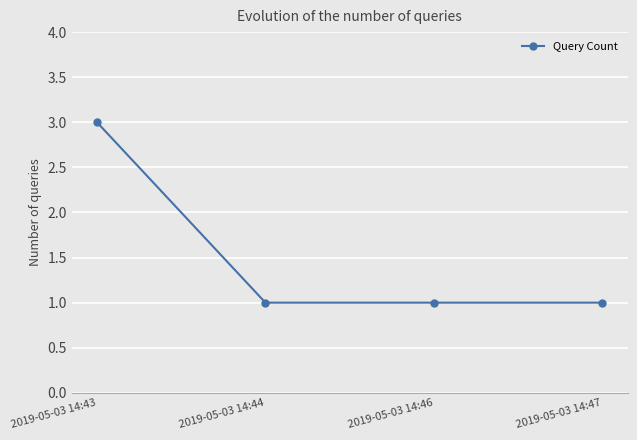

What is the value of the 4th point from the left?

1